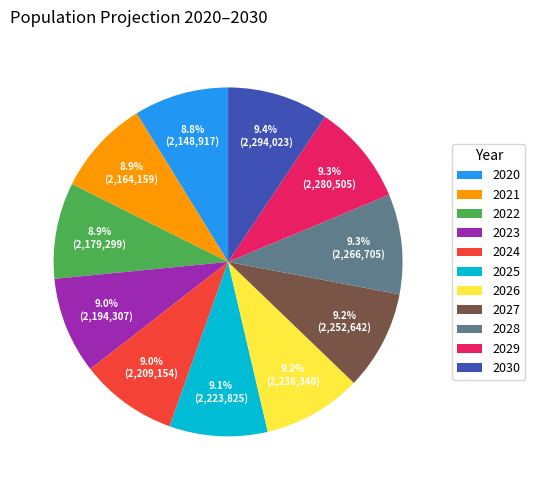

Count the number of slices in the pie.

11